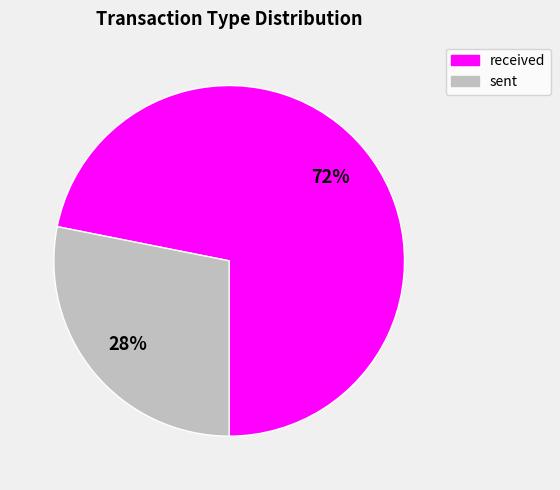

Does received account for over 50% of the chart?

Yes